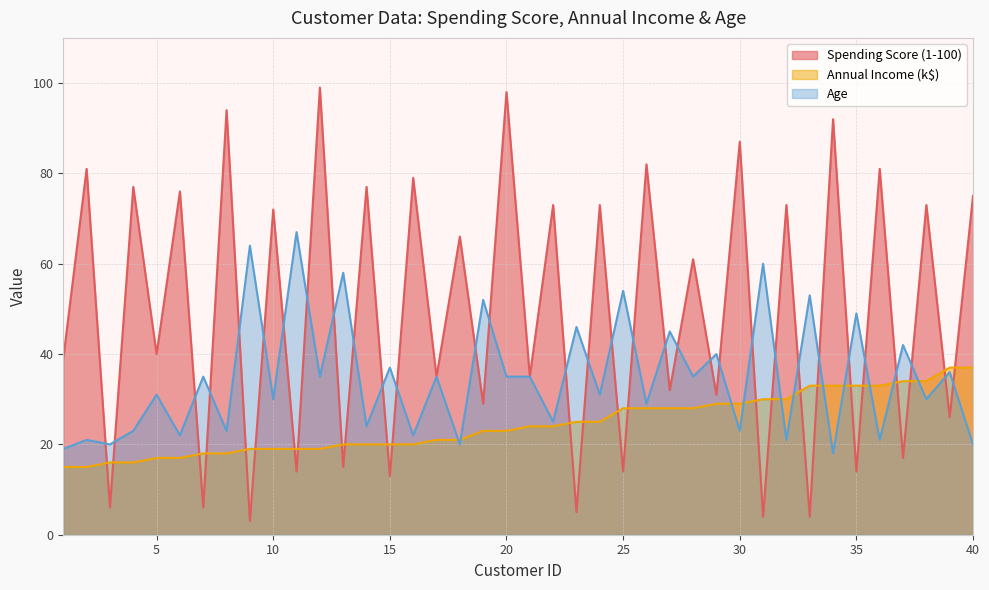

Read the Age value at 8, to the nearest 5.

25